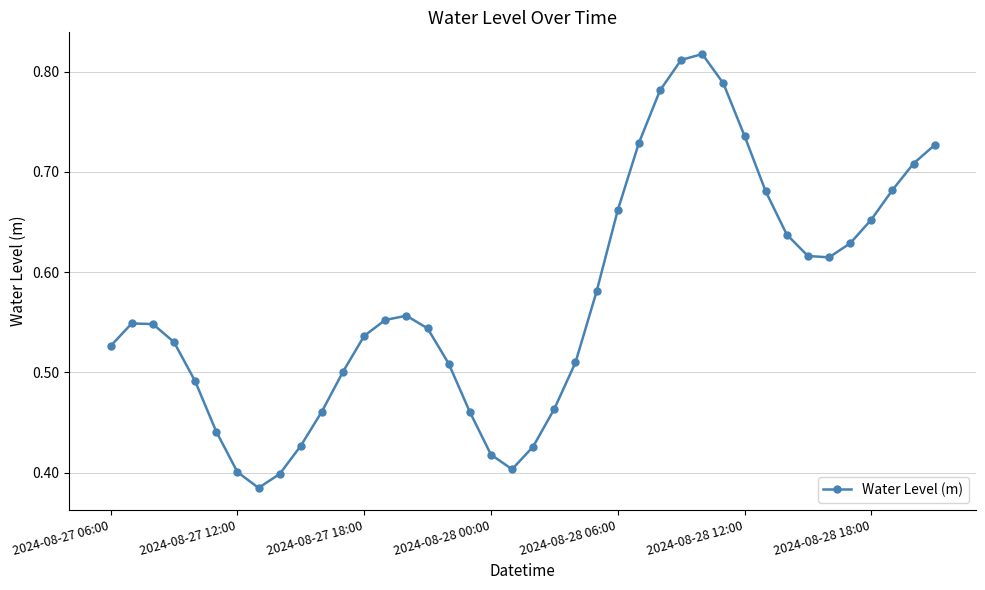

Is this an area chart (filled region under the line)?

No